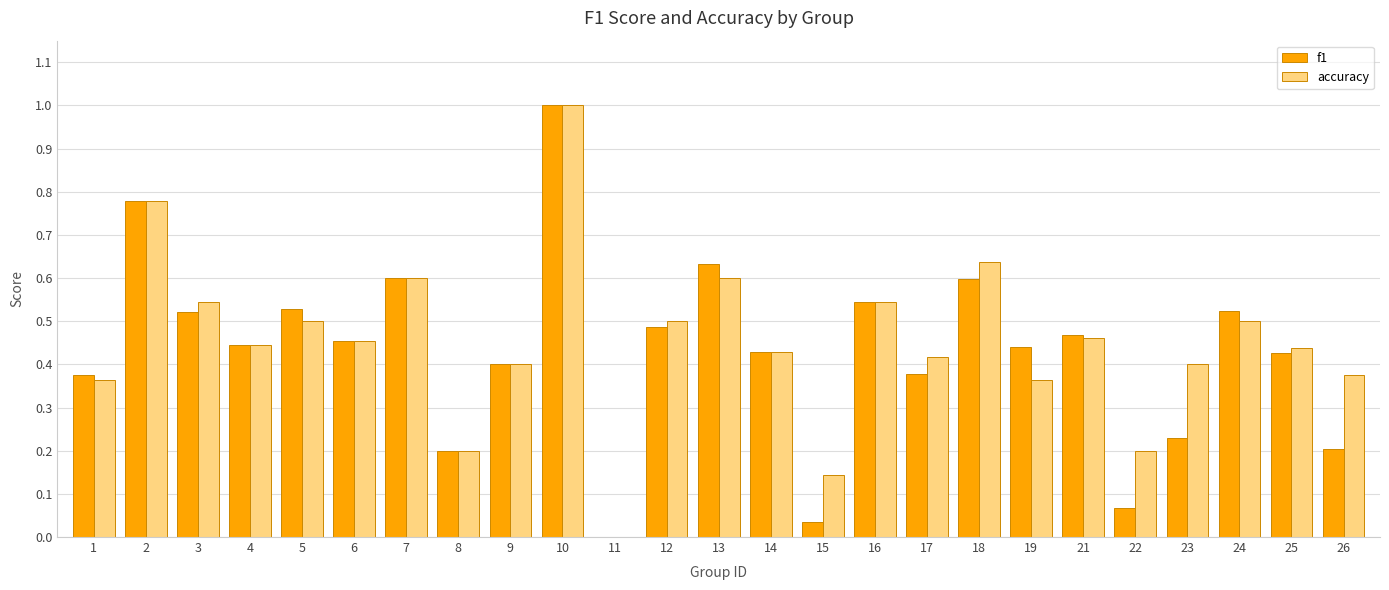

Which category has the highest value in the f1 series?

10